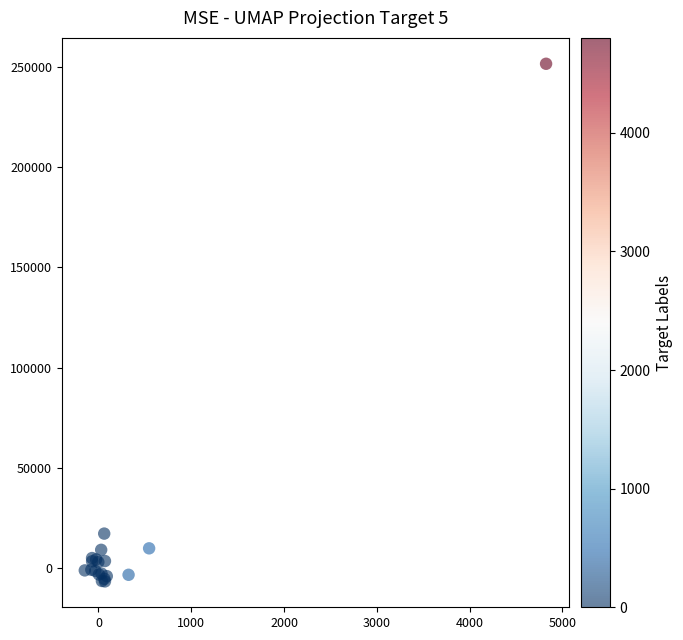

What Y value in the scatter plot is closest to 122439?

17133.2